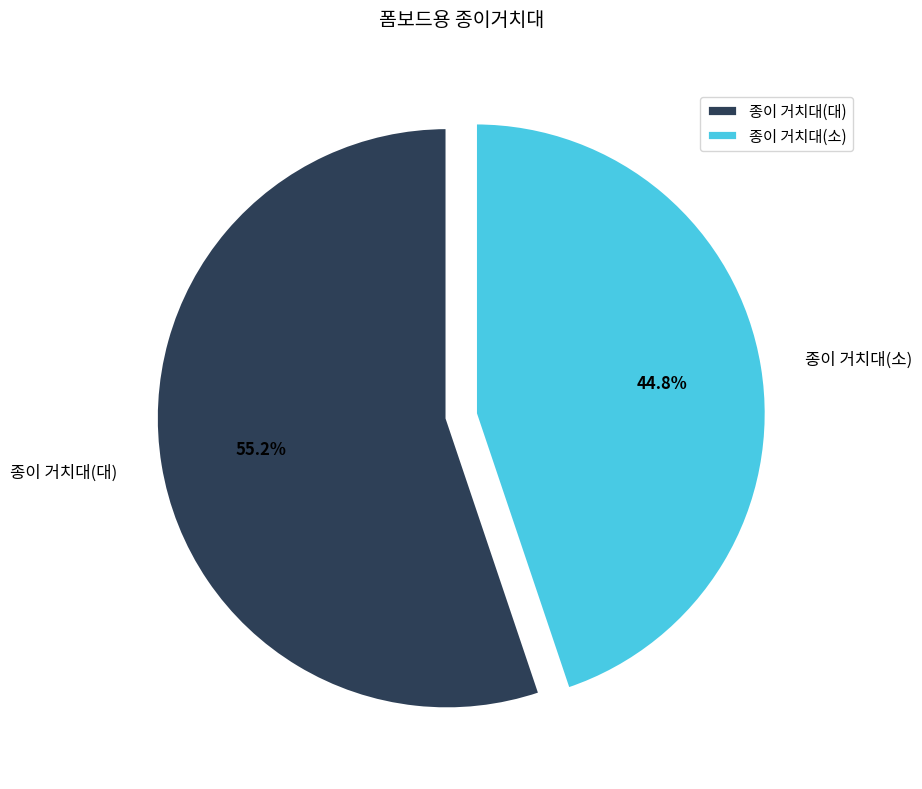

Approximately how many times larger is the value at 종이 거치대(대) compared to 종이 거치대(소)?

1.2